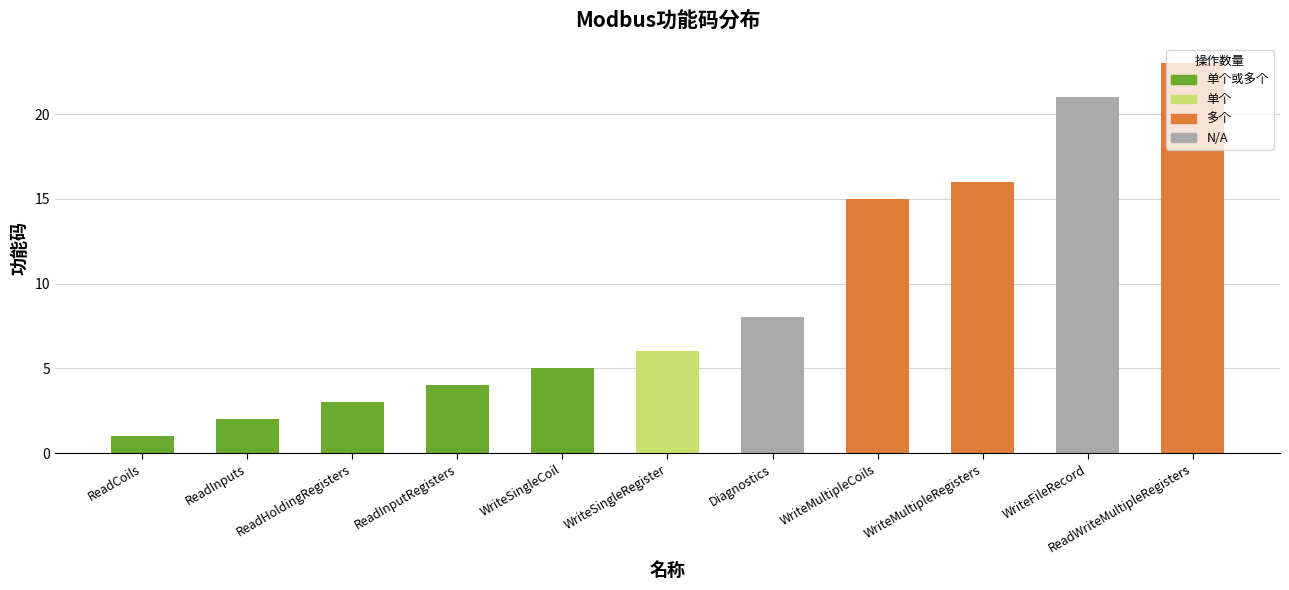

The chart shows a value of 1 at ReadHoldingRegisters. True or false?

False